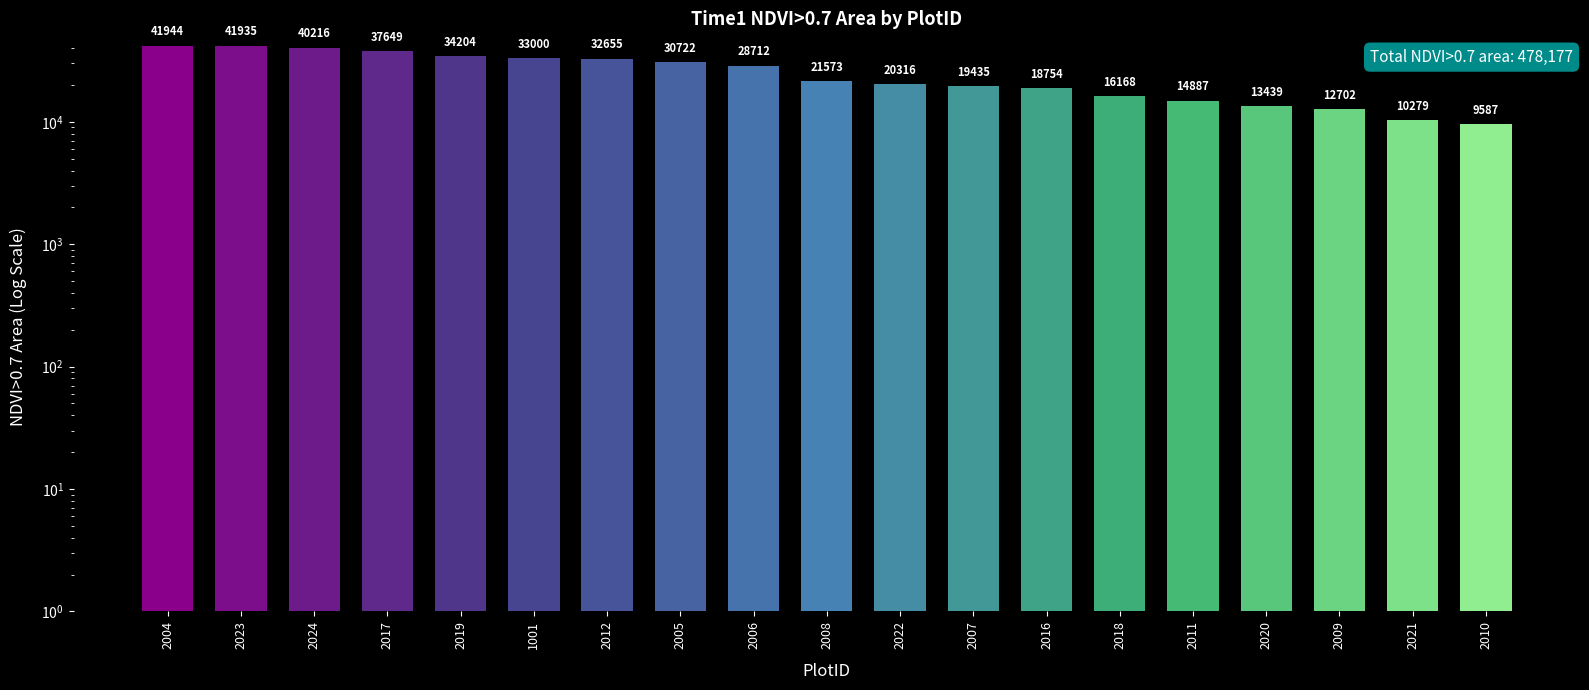

What is the ratio of the value at 2006 to the value at 2011?

1.9